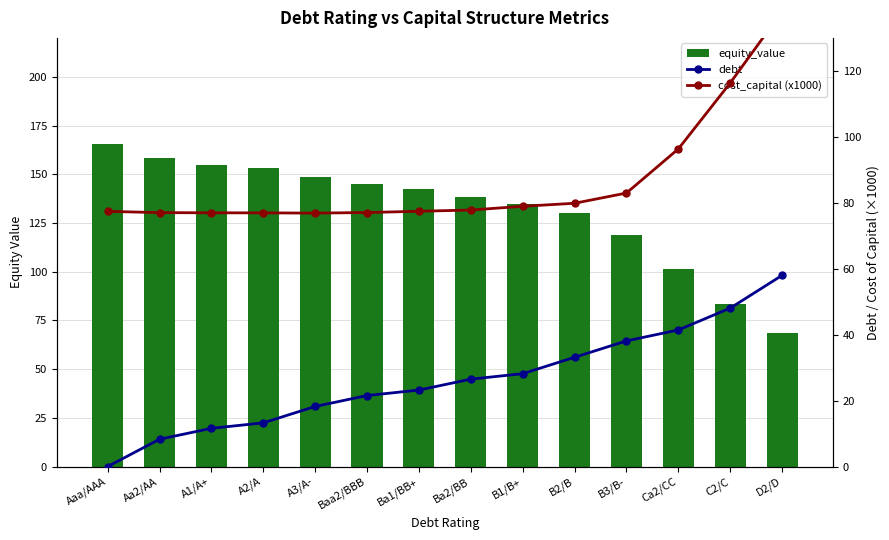

The value of equity_value at A1/A+ is 155.0. True or false?

True